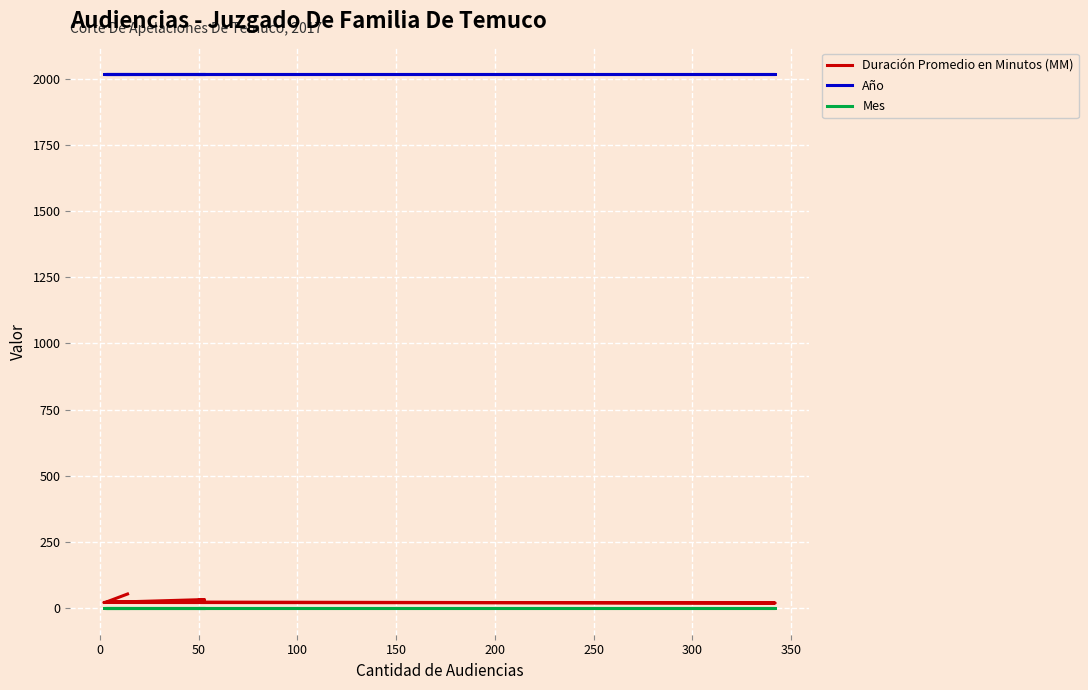

Reading left to right, extract all data points from this chart.

Duración Promedio en Minutos (MM): 54	23	24	20	22	33	30
Año: 2017	2017	2017	2017	2017	2017	2017
Mes: 1	1	1	1	1	1	1